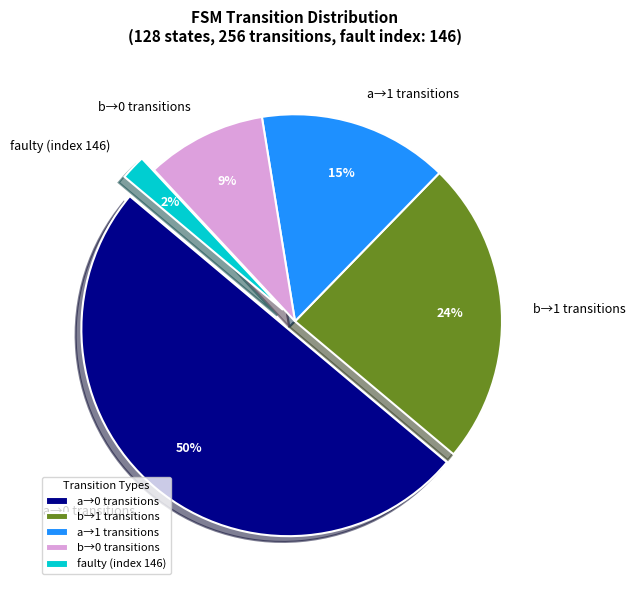

The a→1 transitions slice represents 15% of the pie. True or false?

True